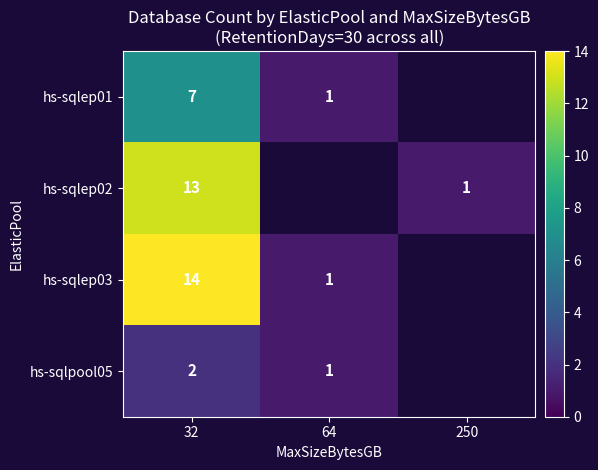

Is the value of hs-sqlep01 at 64 greater than the value of hs-sqlep02 at 32?

No